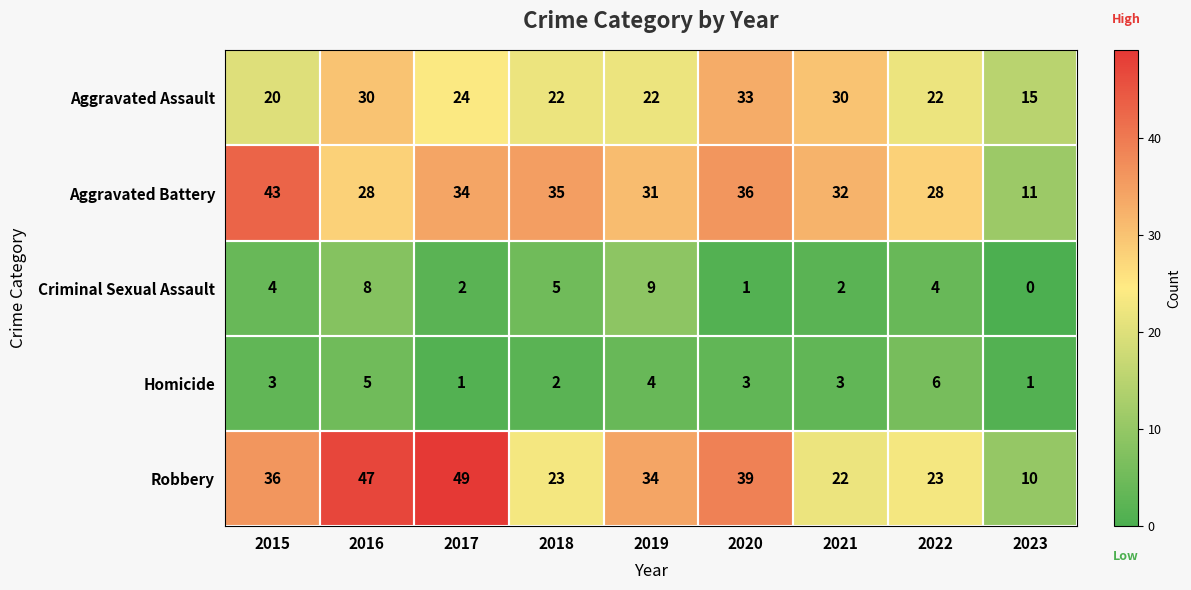

How many data points does each series have?

9